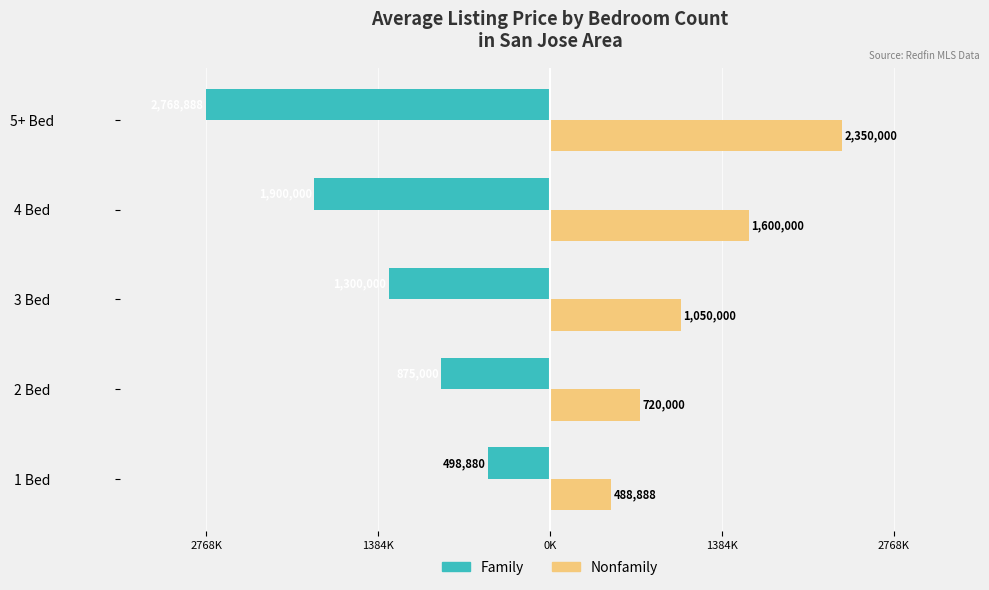

What are all the series names shown in the legend?

Family, Nonfamily